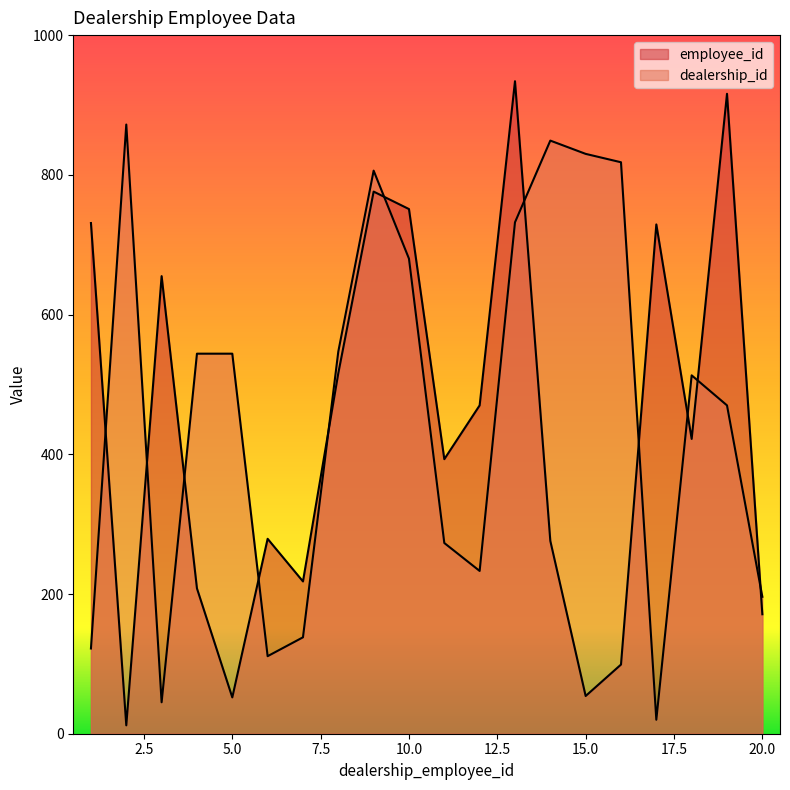

Count the number of categories in the chart.

20